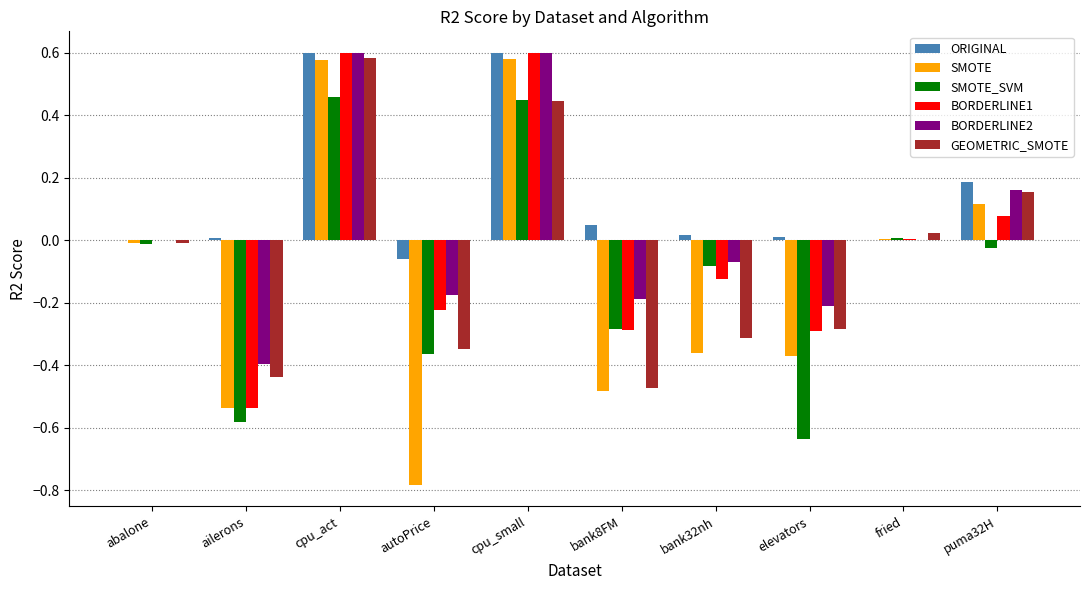

The value of GEOMETRIC_SMOTE at ailerons is -0.6. True or false?

False